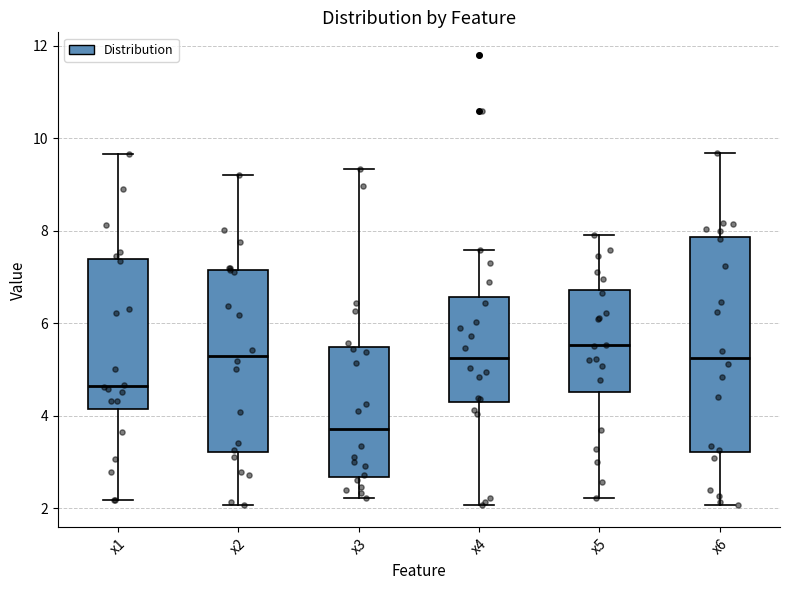

Which box's median line is the lowest?

x3